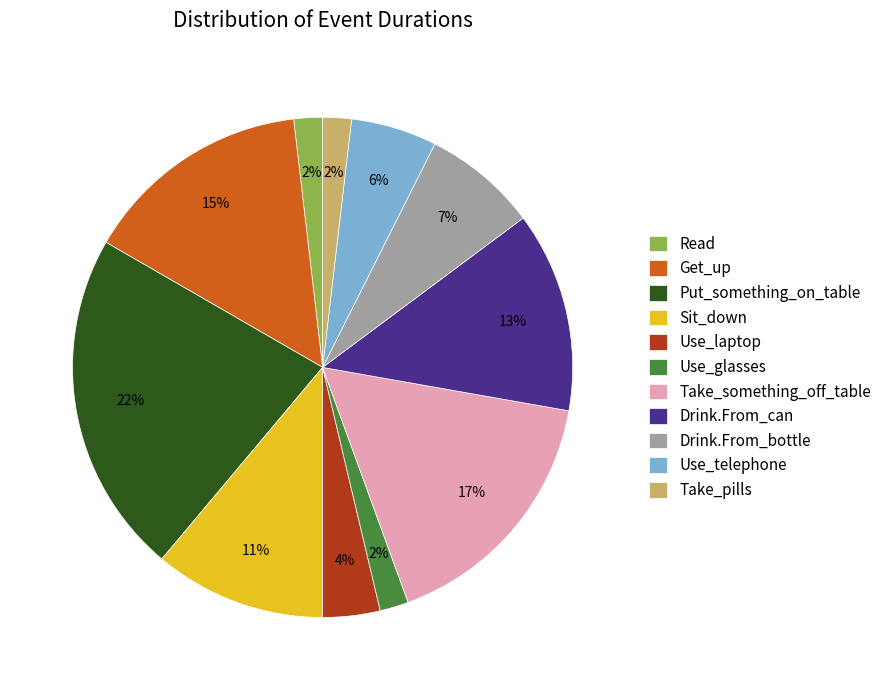

To the nearest percent, what is the combined percentage of Read and Put_something_on_table?

24%